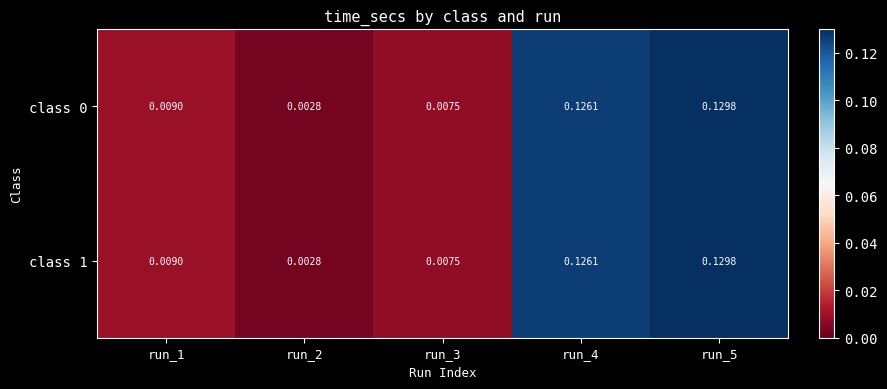

Is the value of class 0 at run_5 greater than the value of class 1 at run_1?

Yes